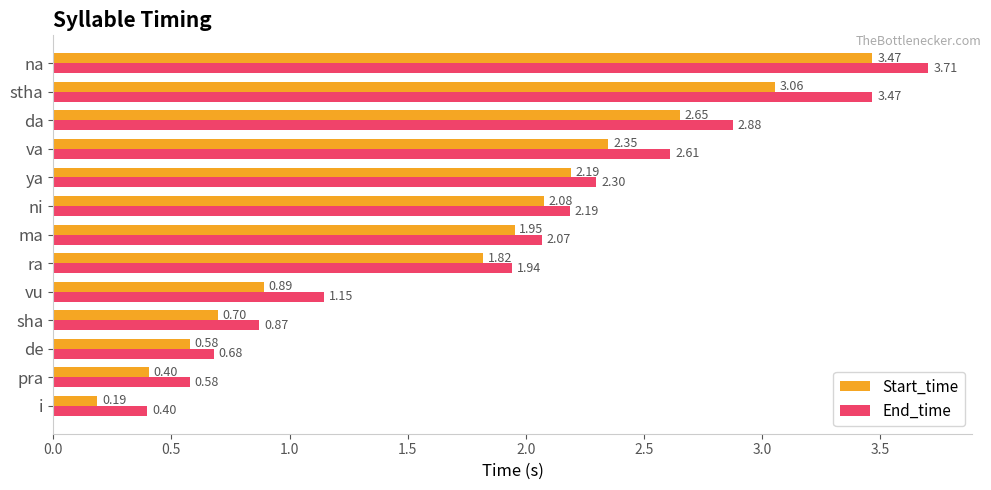

Which category has the highest value in the End_time series?

na